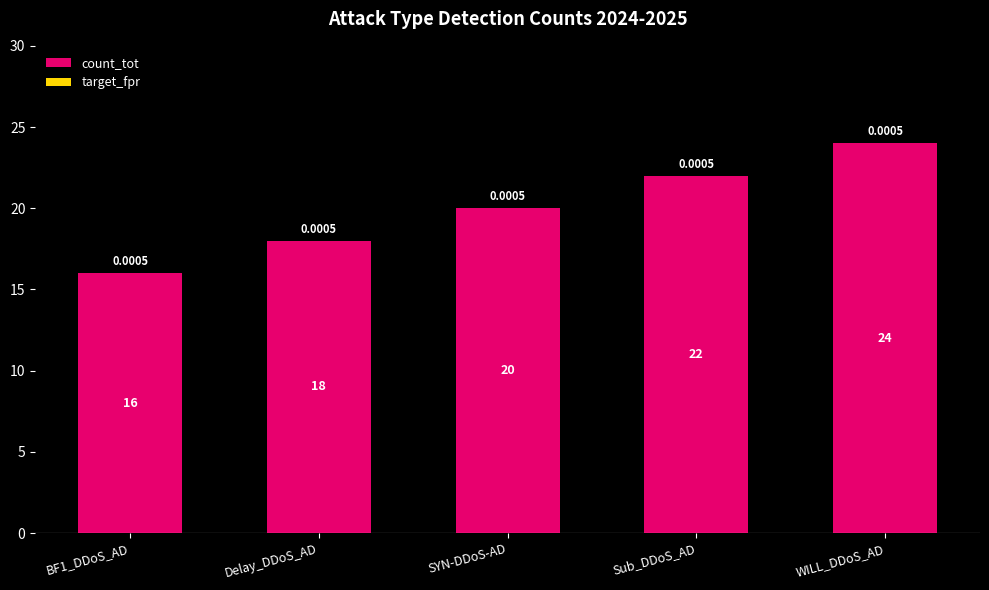

At which category is the sum across all series the highest?

WILL_DDoS_AD